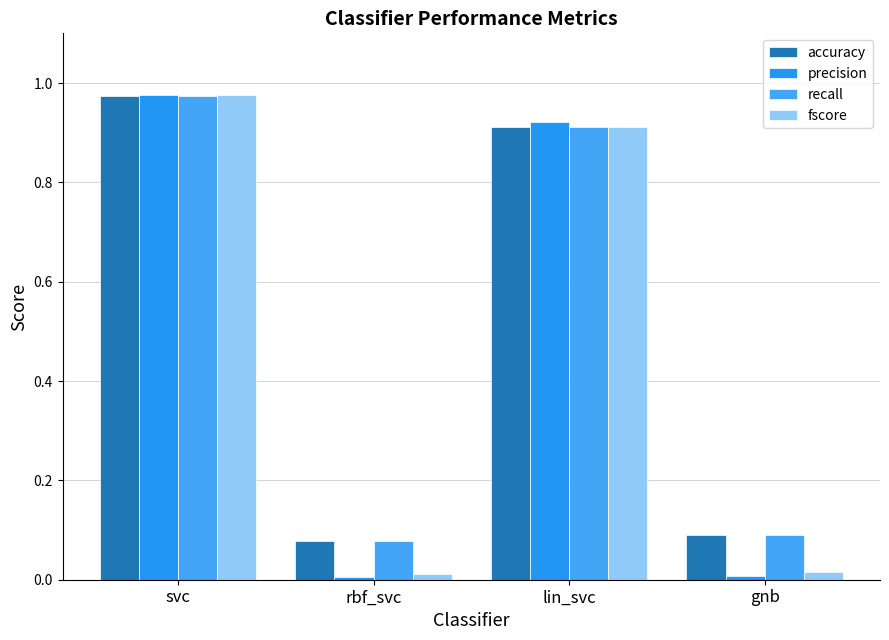

At how many categories does at least one series exceed 0?

4